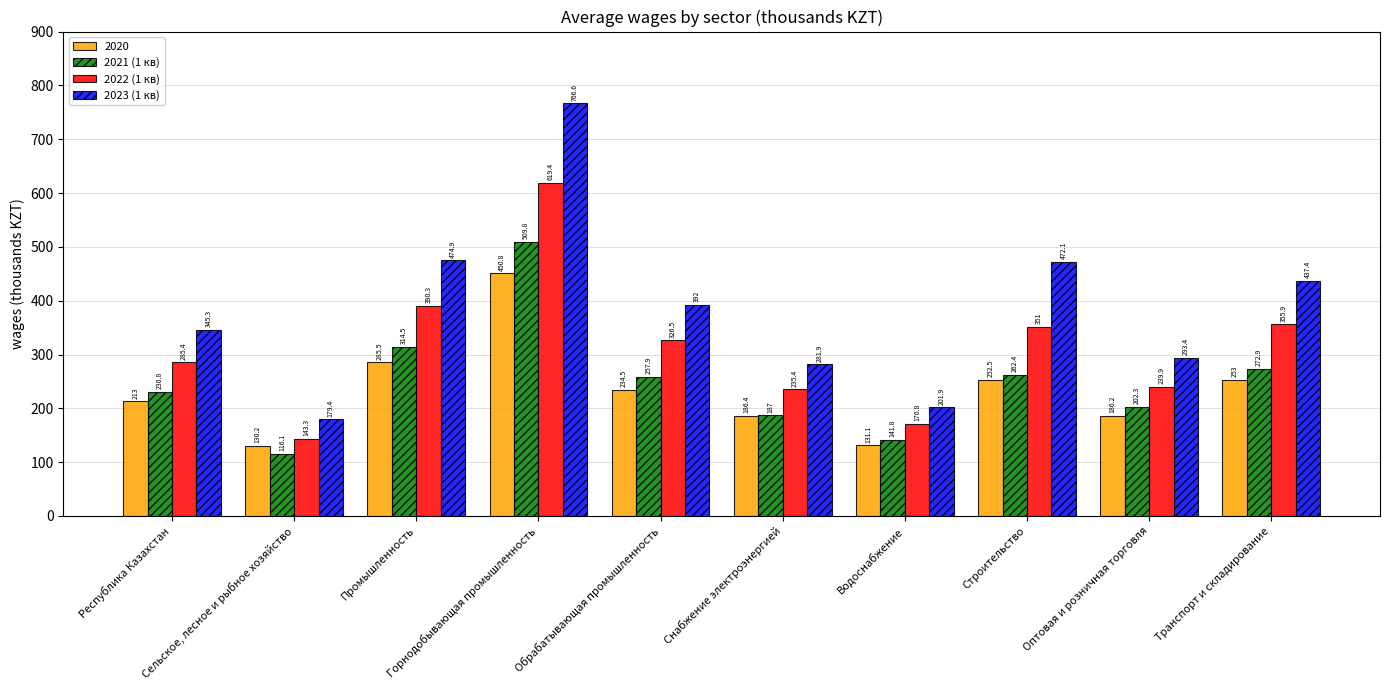

How many bars are there in each group?

4